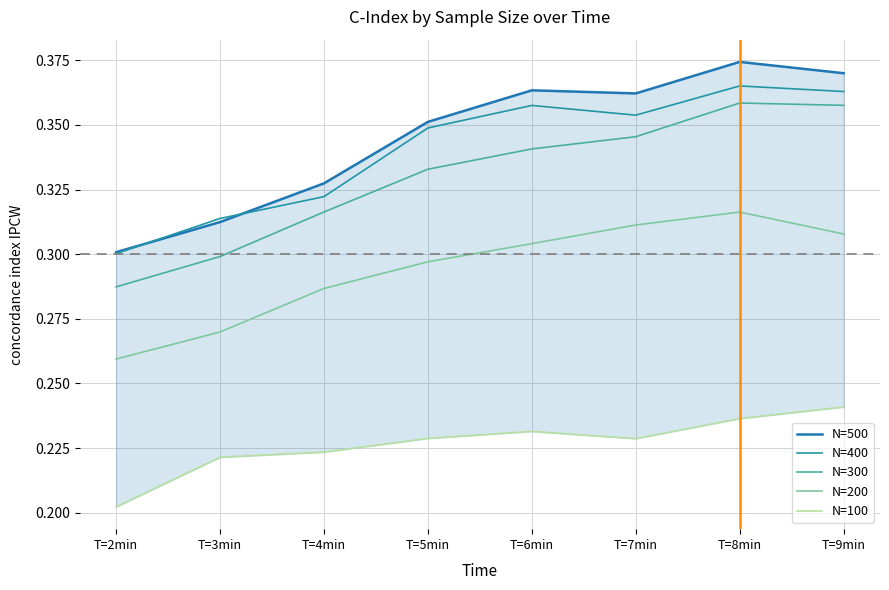

What is the difference between the second highest and second lowest values in the N=500 series?

0.1